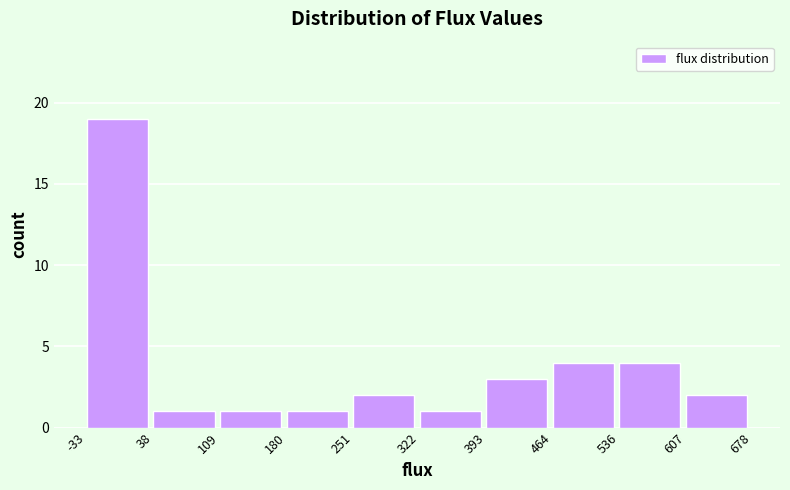

Reading left to right, transcribe this chart: for each bar, give the range it covers on the x-axis and its height. The values are not printed on the chart, so give them approximately, as read against the axis.

-33 to 38: 19
38 to 109: 1
109 to 180: 1
180 to 251: 1
251 to 322: 2
322 to 393: 1
393 to 464: 3
464 to 536: 4
536 to 607: 4
607 to 678: 2